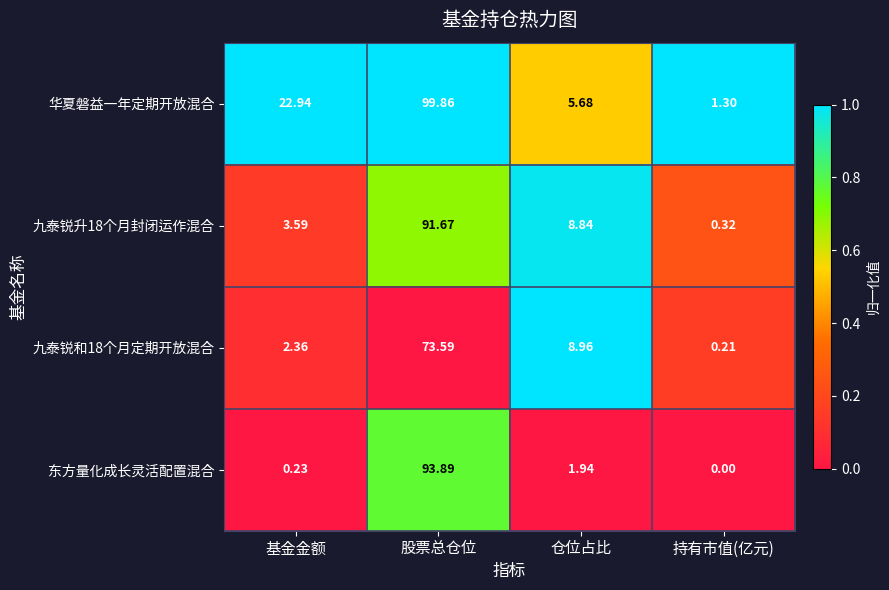

Rank the categories by 九泰锐和18个月定期开放混合 value from highest to lowest.

股票总仓位, 仓位占比, 基金金额, 持有市值(亿元)